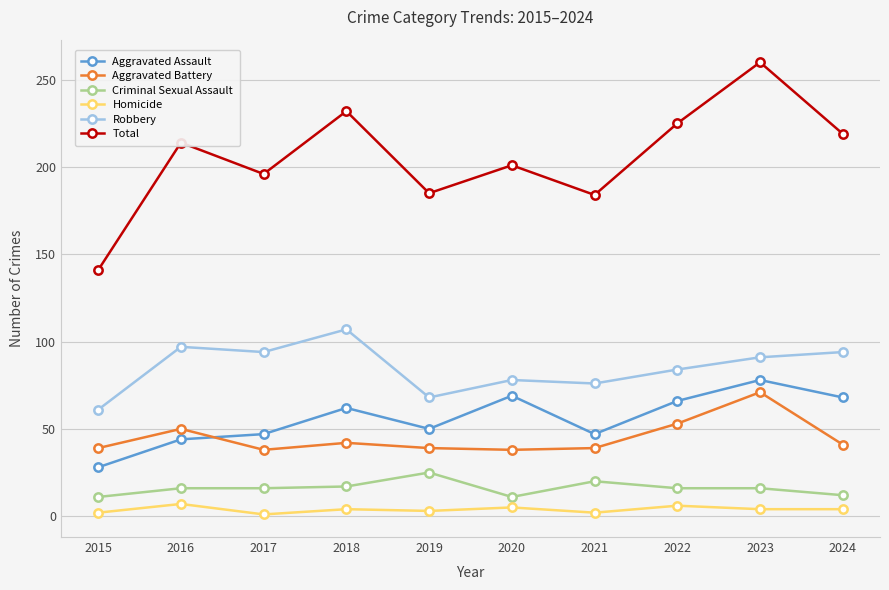

True or false: Homicide and Total intersect in this chart.

False